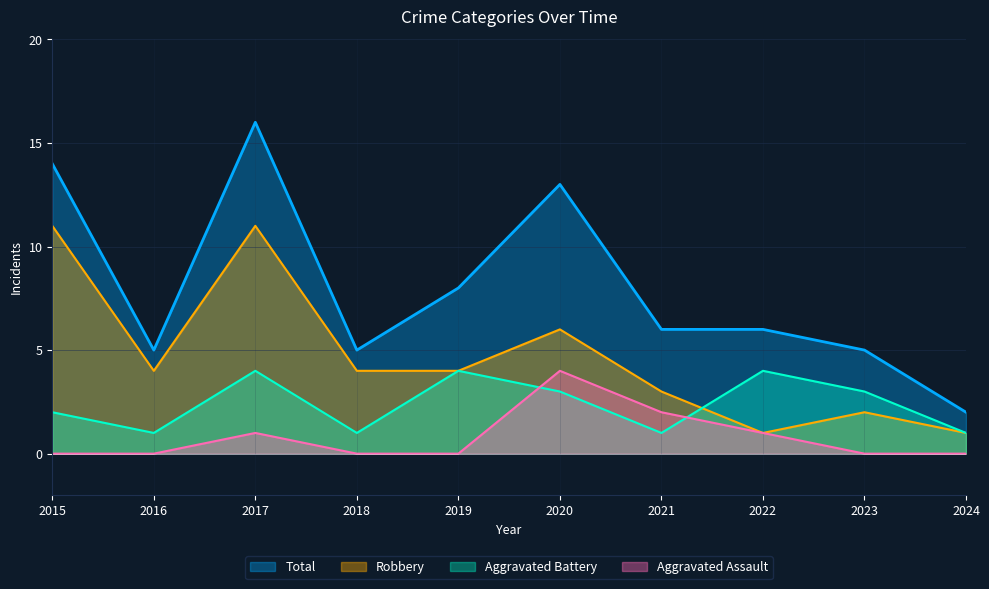

In Total, how many points are higher than both neighbors (excluding endpoints)?

2